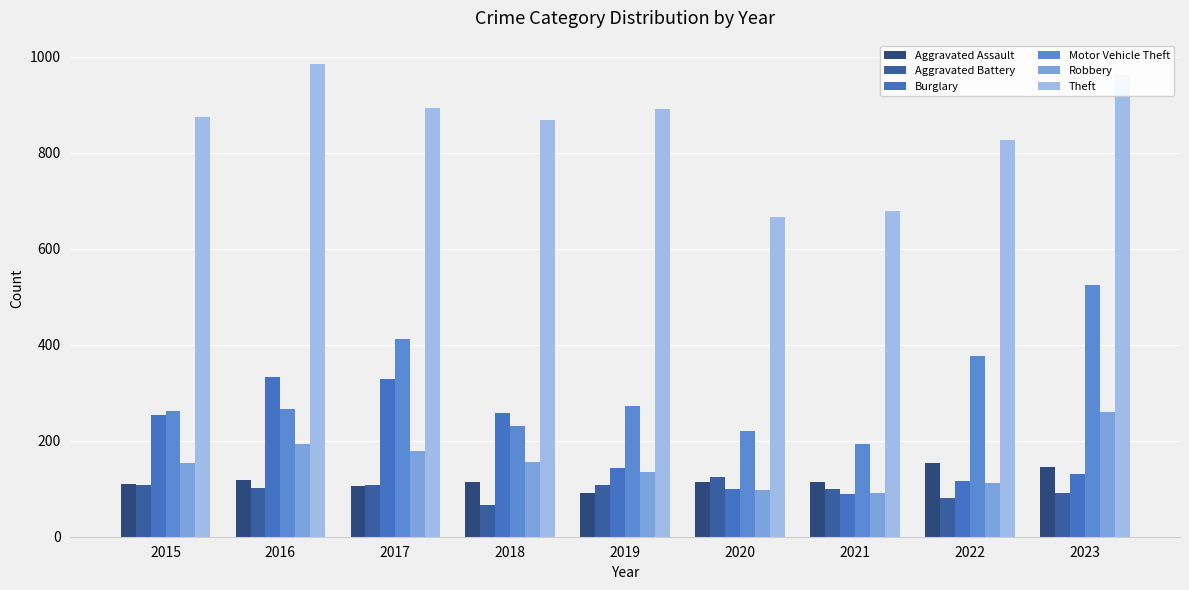

Count the number of data series in this chart.

6